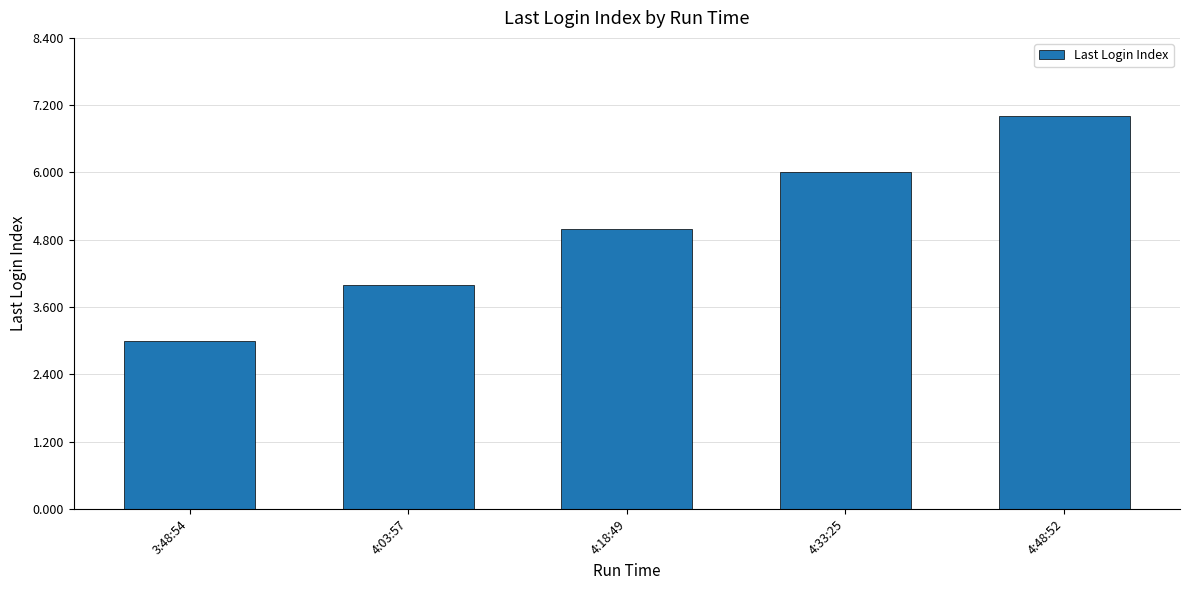

Rank the categories by value from highest to lowest.

4:48:52, 4:33:25, 4:18:49, 4:03:57, 3:48:54